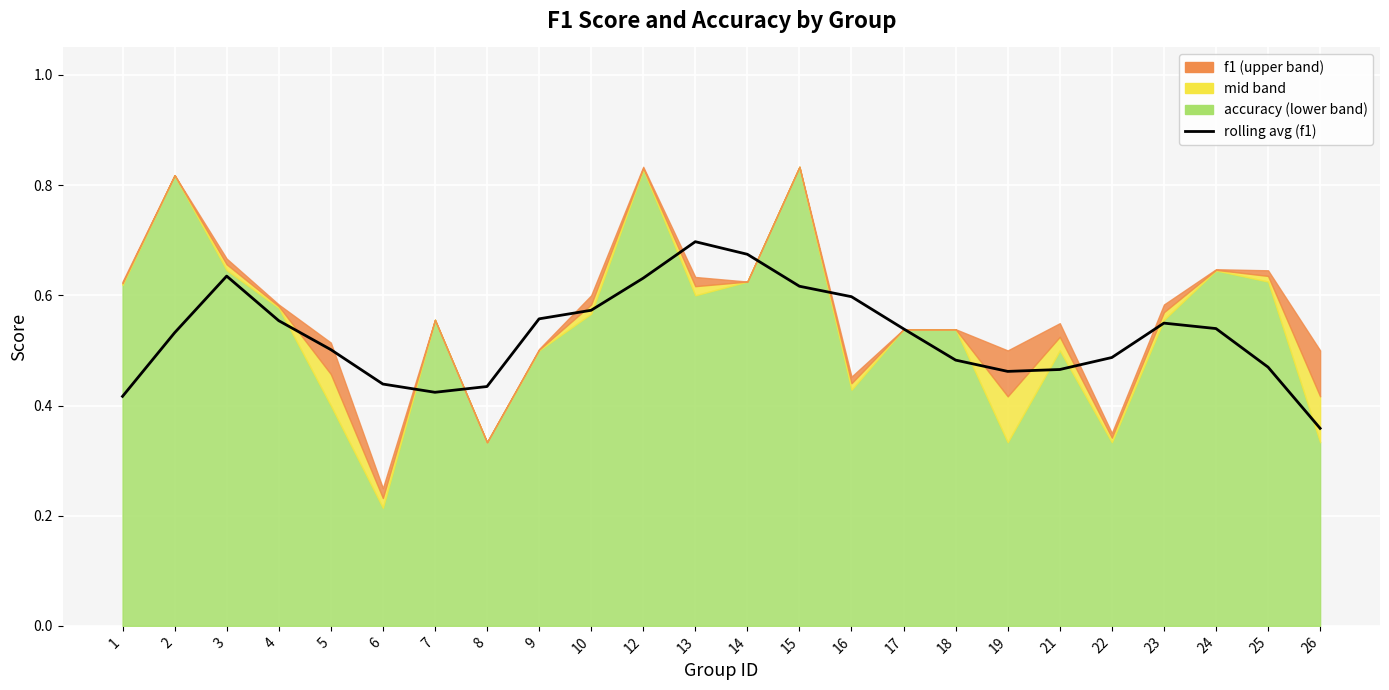

True or false: the data shows 0.5 at 18.

True